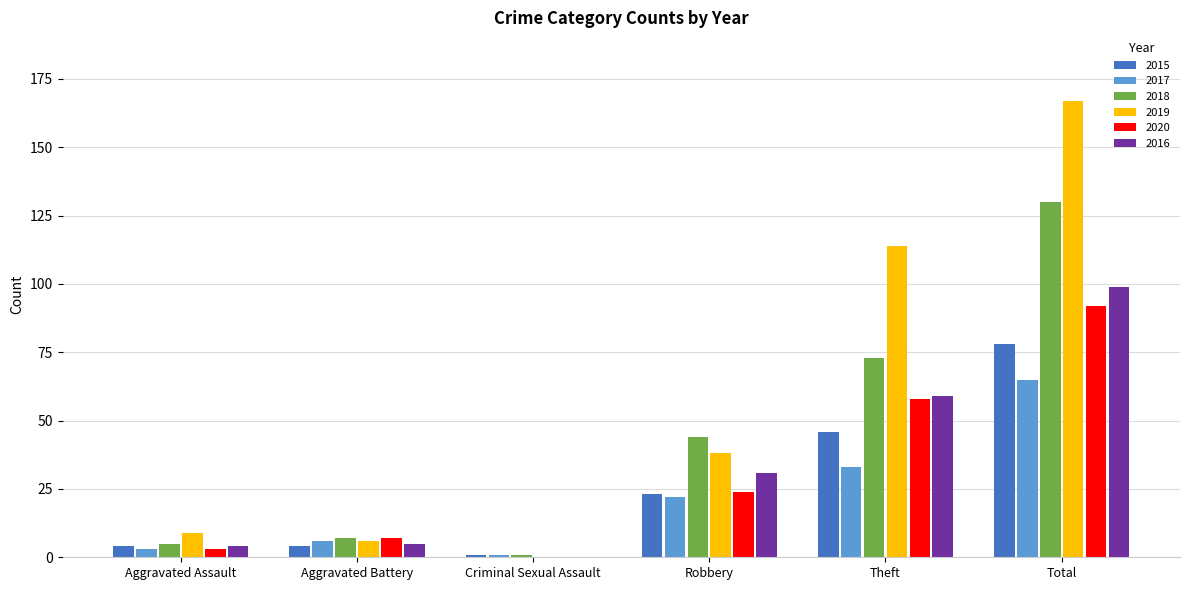

What are all the series names shown in the legend?

2015, 2017, 2018, 2019, 2020, 2016